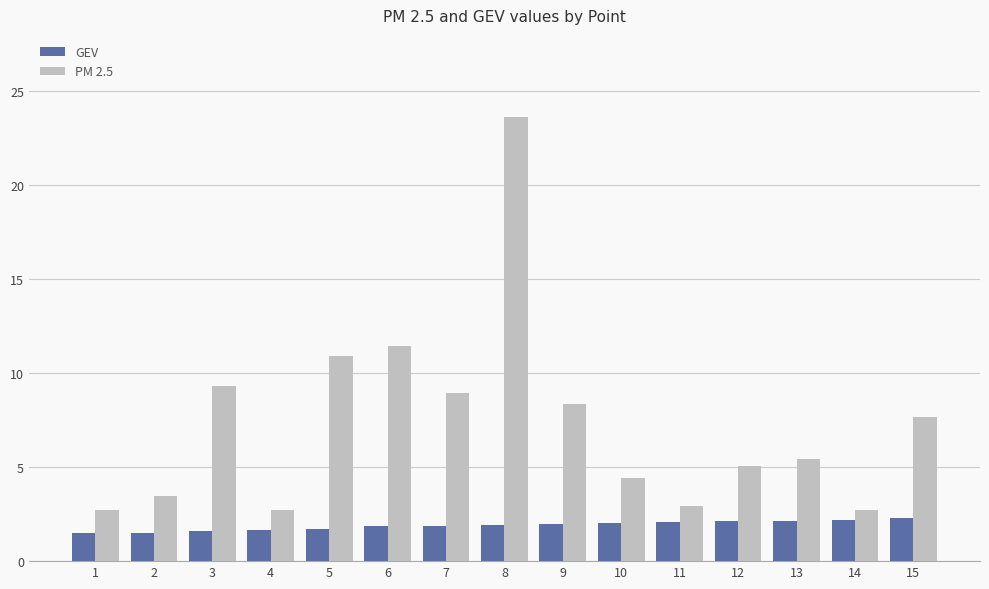

What is the minimum value for GEV?

1.5